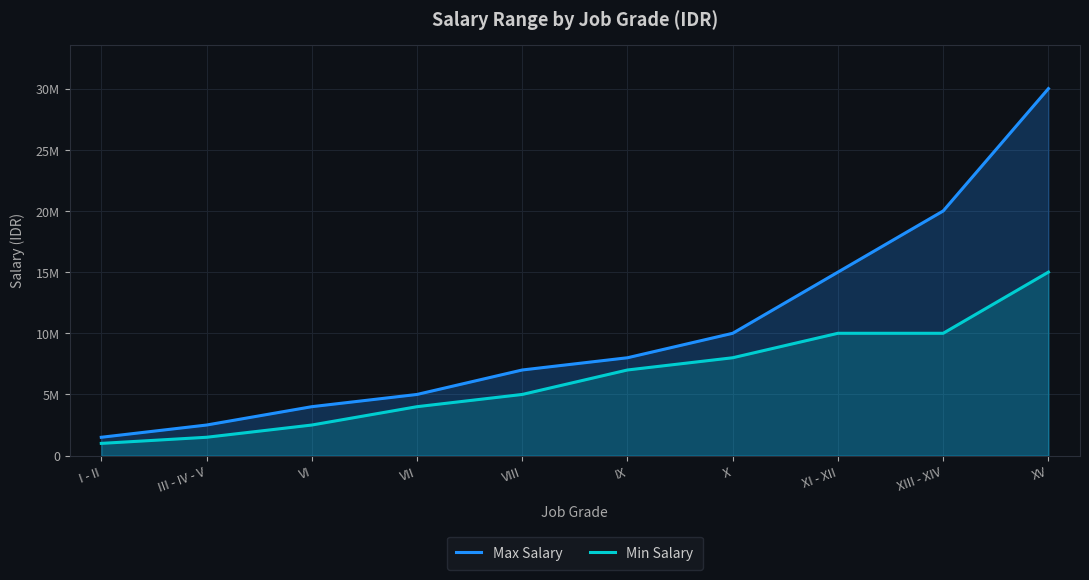

True or false: Max Salary and Min Salary cross at least once.

False